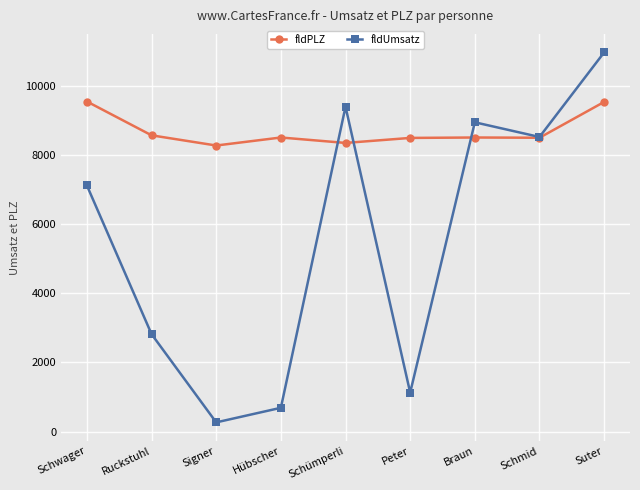

What value does the fldUmsatz series have at Schwager, to the nearest 100?

7100